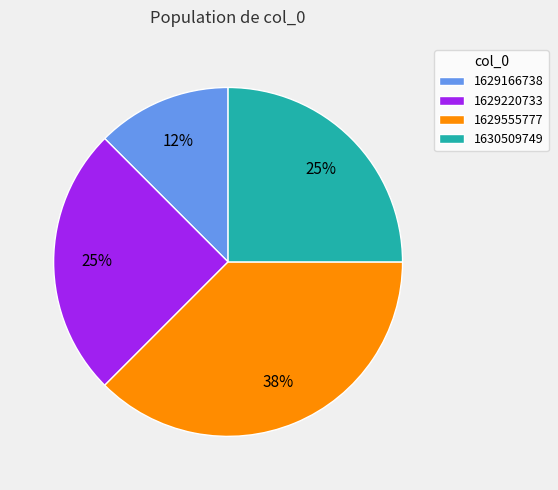

To the nearest percent, what portion does 1629220733 represent?

25%